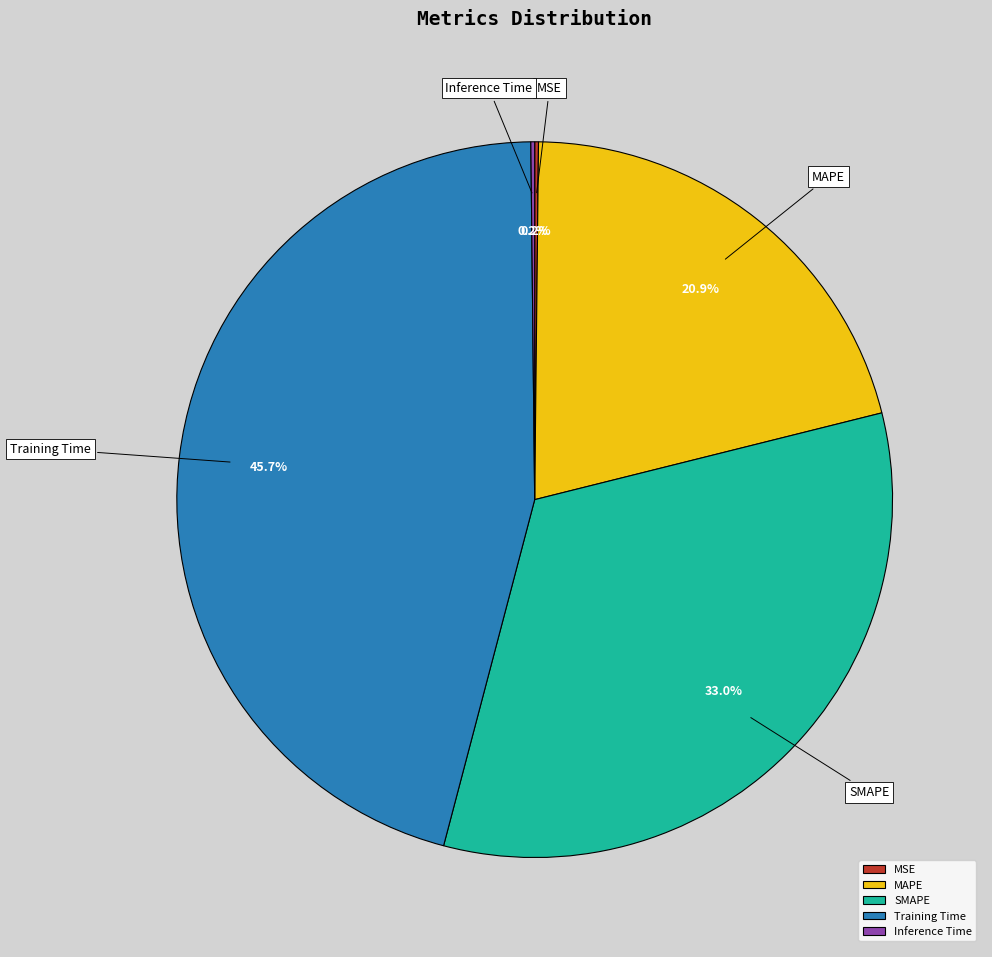

To the nearest percent, what is the difference between the largest and smallest slice percentages?

46%